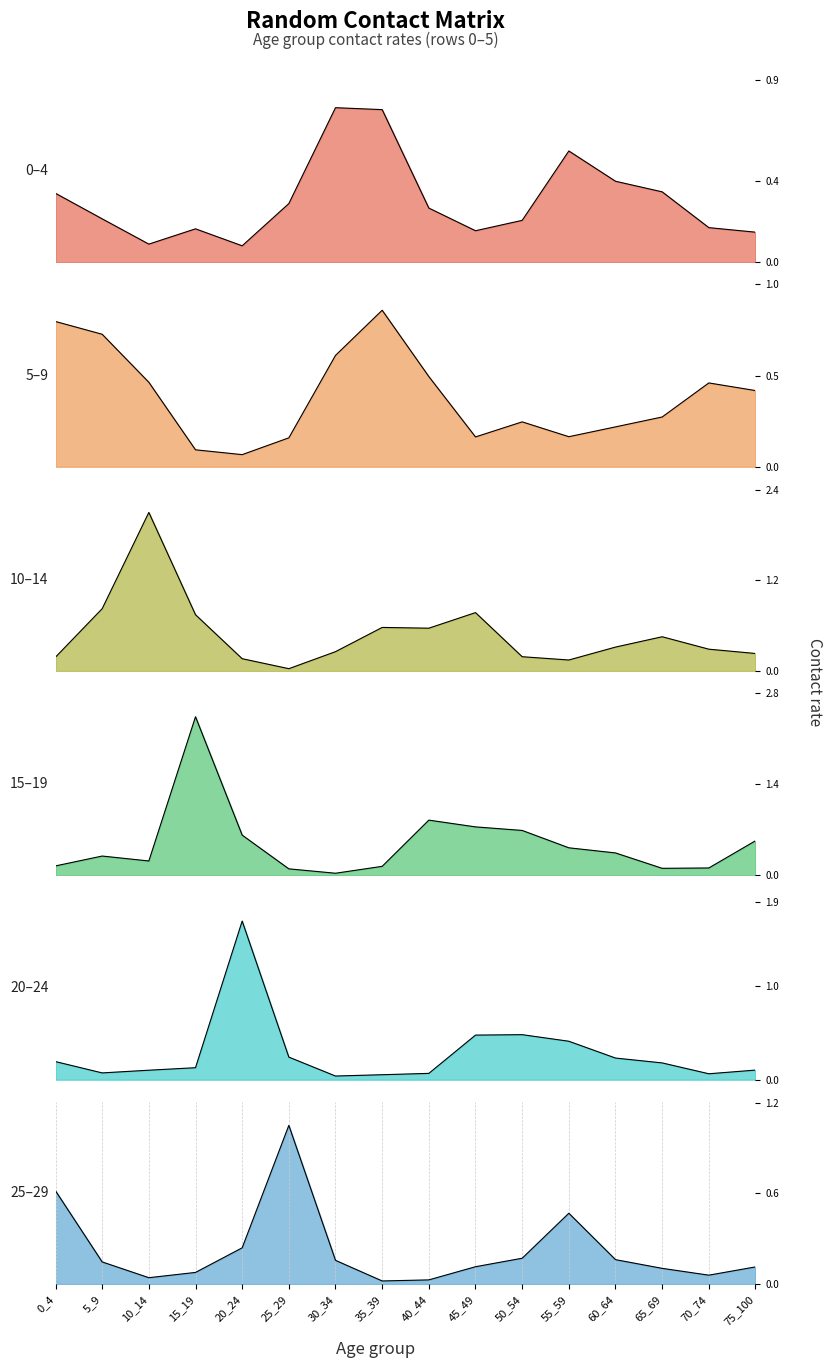

Between which two adjacent categories do row_1 and row_4 first intersect?

10_14 and 15_19